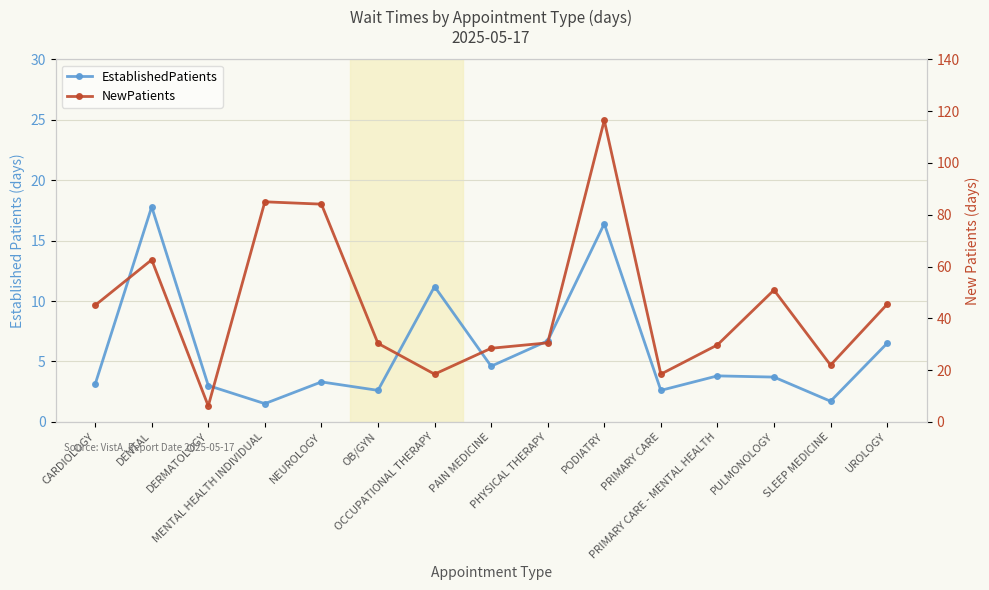

Which has a higher value, MENTAL HEALTH INDIVIDUAL or DERMATOLOGY?

DERMATOLOGY